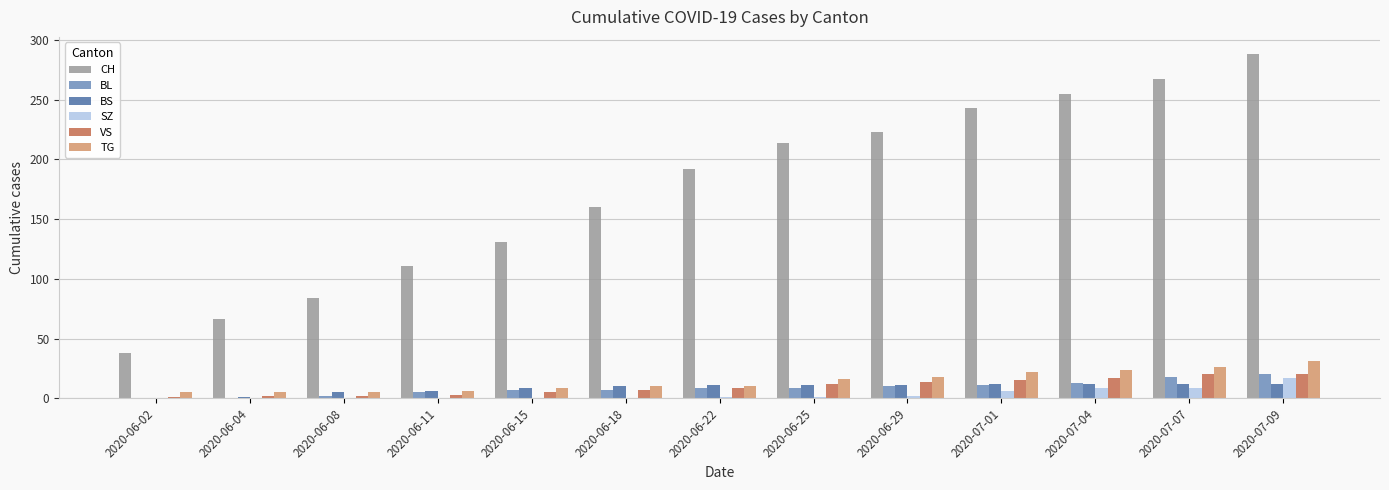

What is the sum of the CH values at 2020-06-18 and 2020-07-04?

415